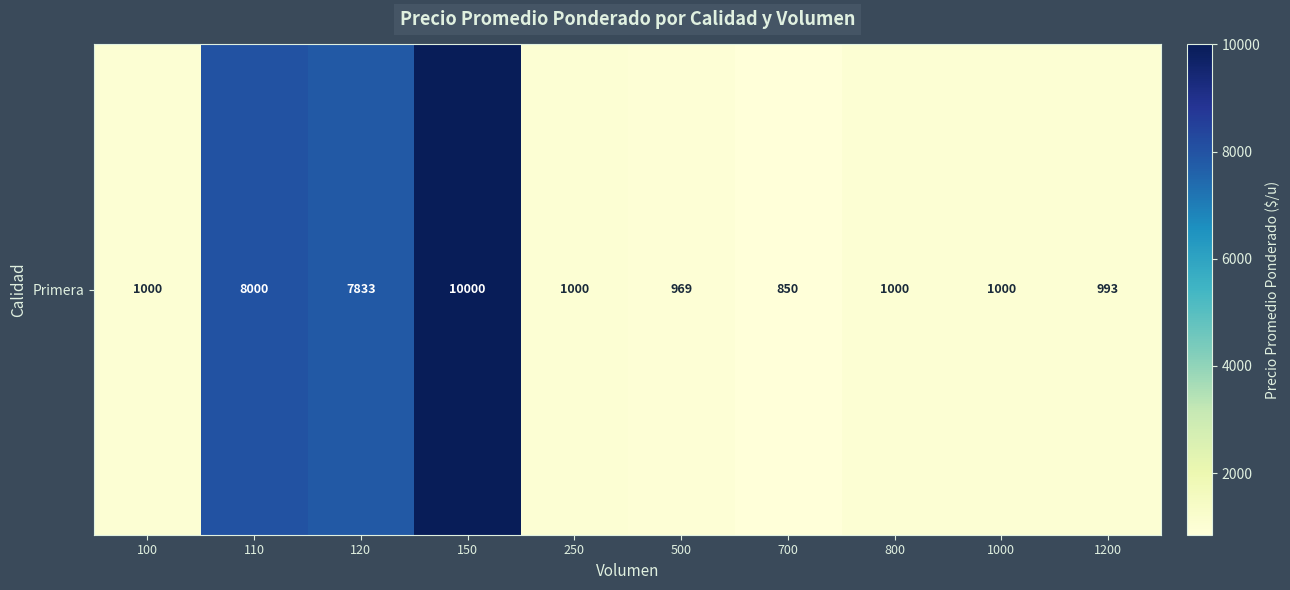

What is the greatest value displayed?

10000